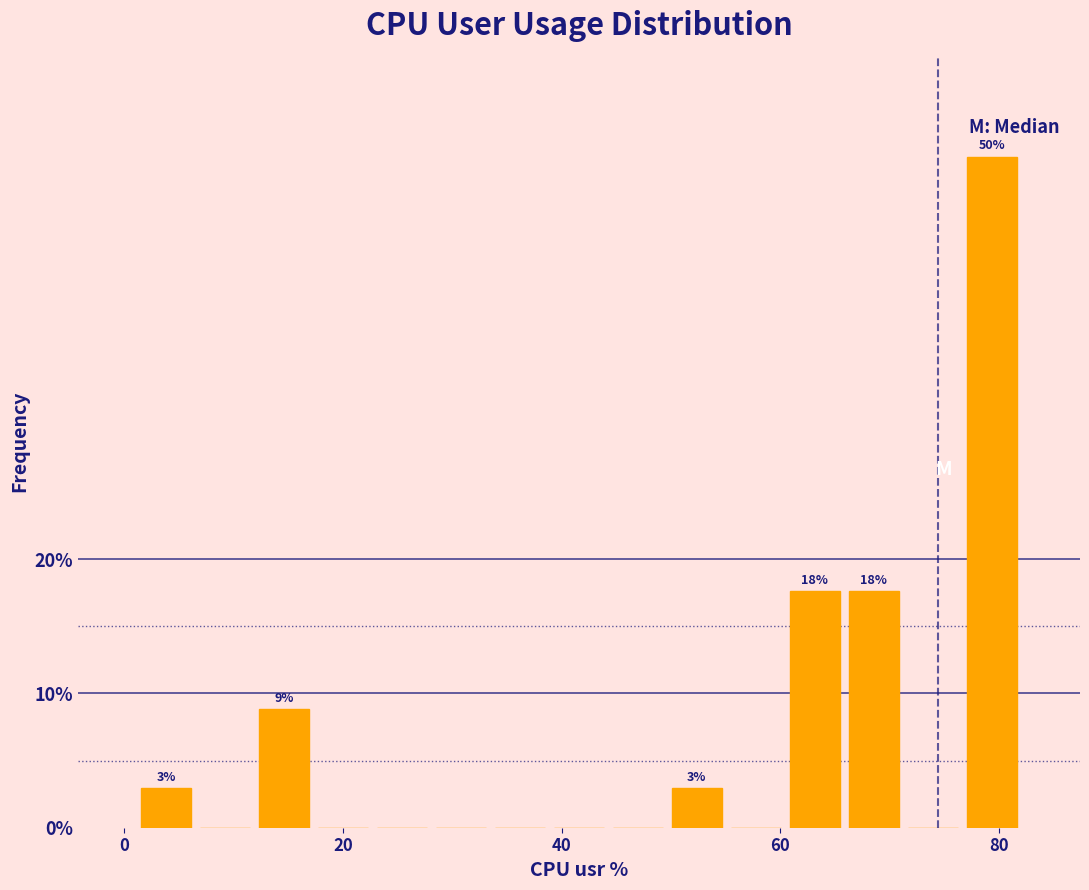

Around what value on the x-axis is the tallest bar? Give the approximate position of its centre, as read against the axis.

80